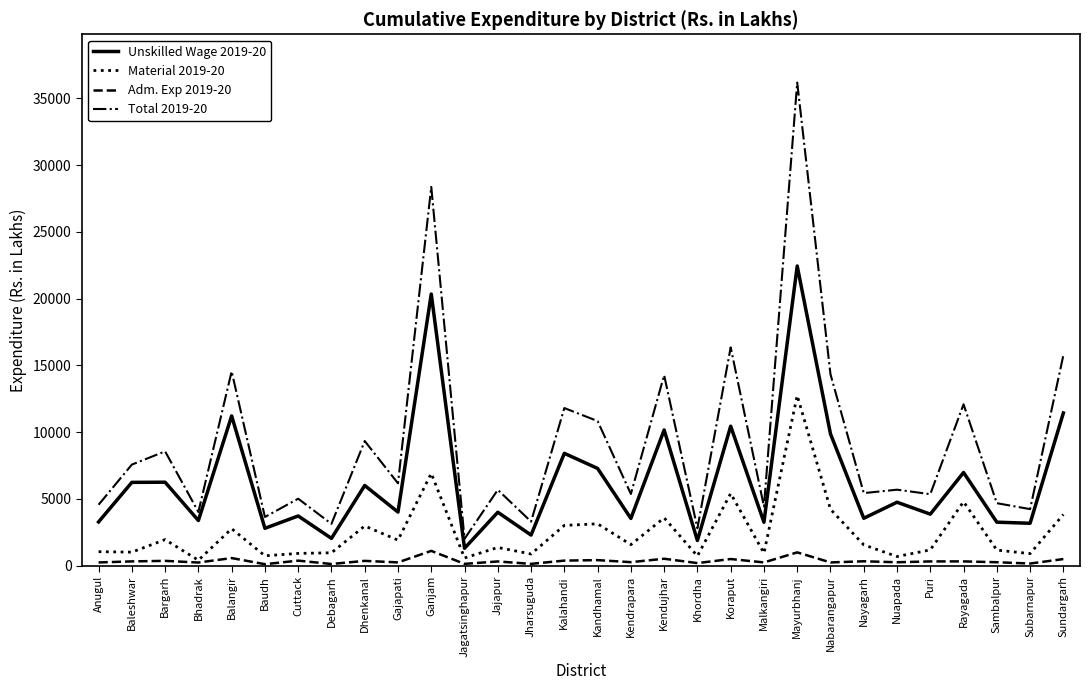

What is the total value across all series at Khordha?

5597.8